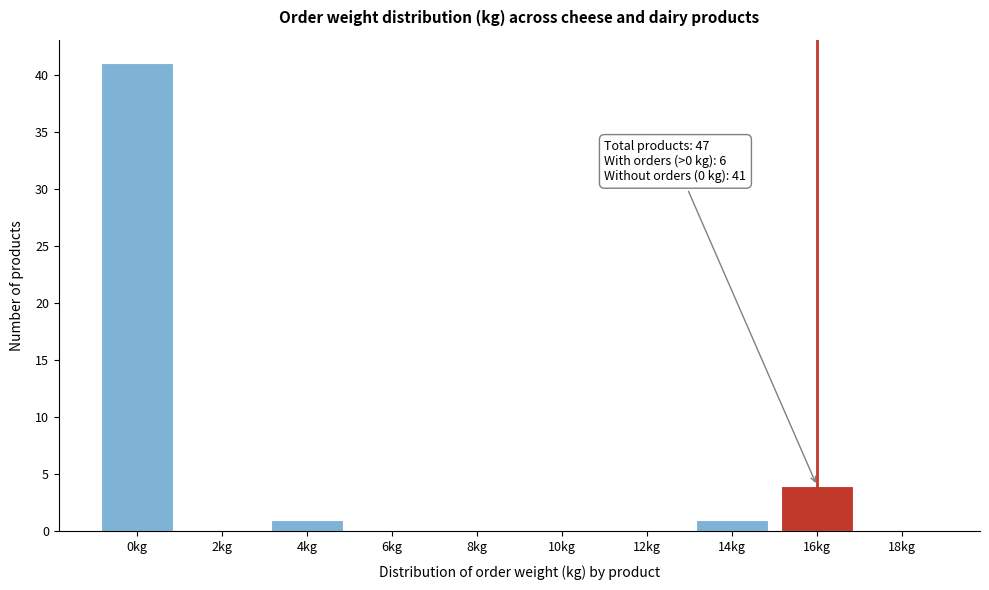

Reading left to right, list all the values displayed in this chart.

0kg=41	2kg=0	4kg=1	6kg=0	8kg=0	10kg=0	12kg=0	14kg=1	16kg=4	18kg=0